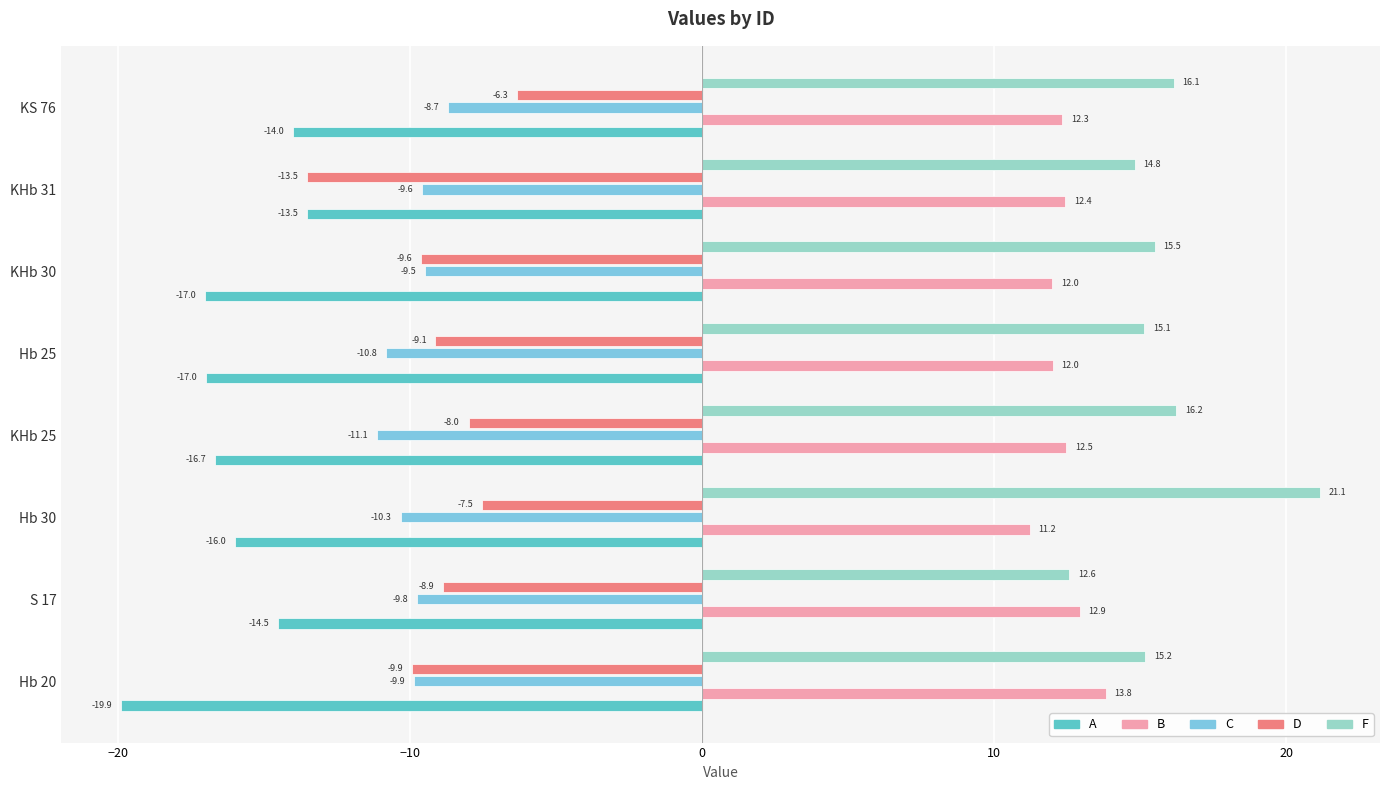

What is the highest value of the C series?

-8.7